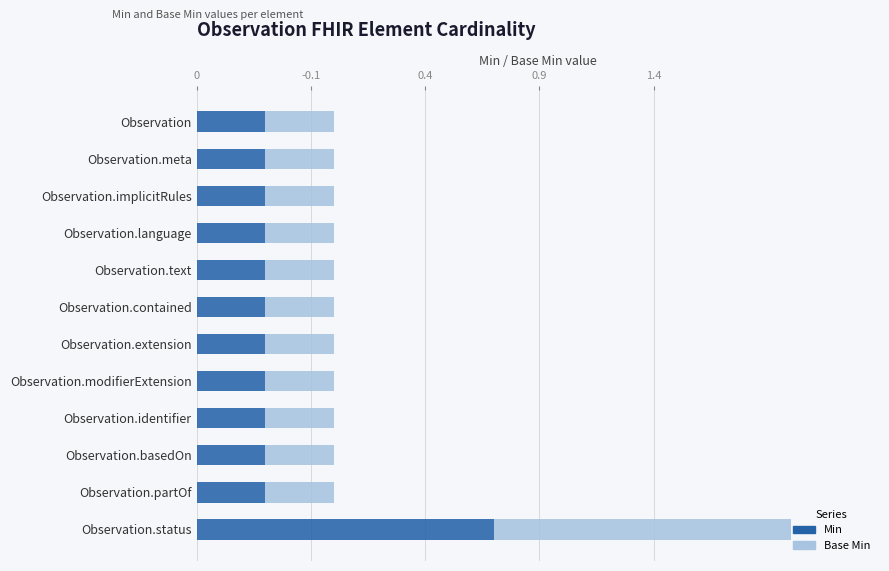

What are all the series names shown in the legend?

Min, Base Min